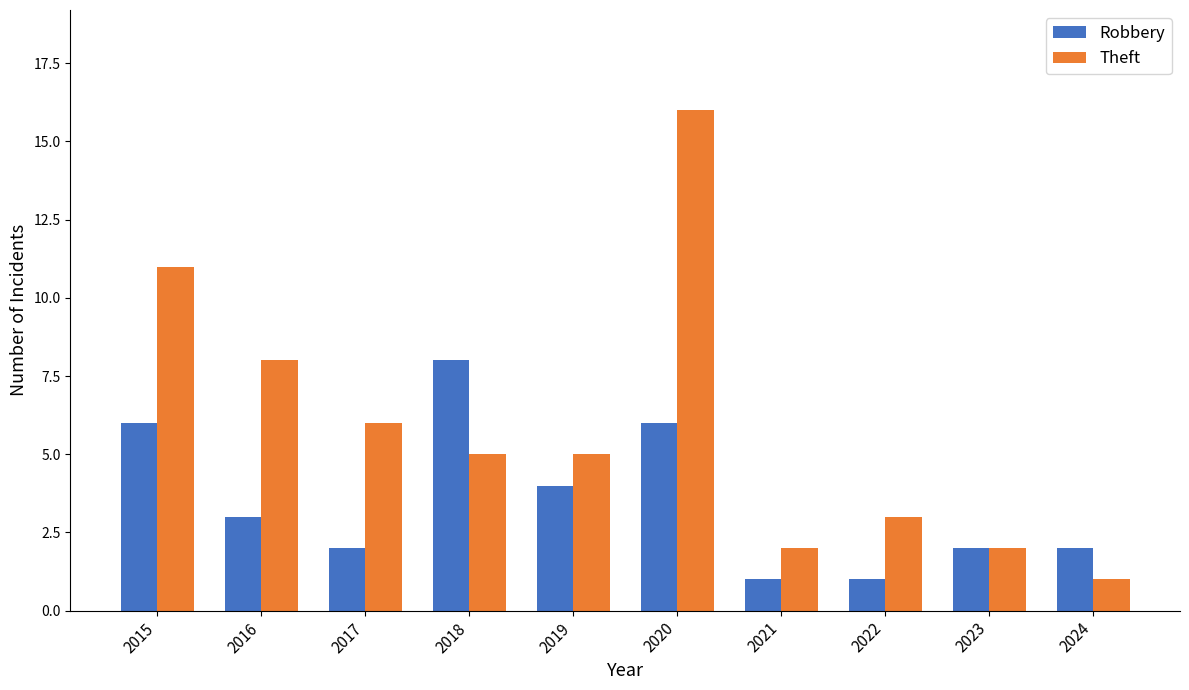

What is the sum of the Theft values at 2015 and 2022?

14